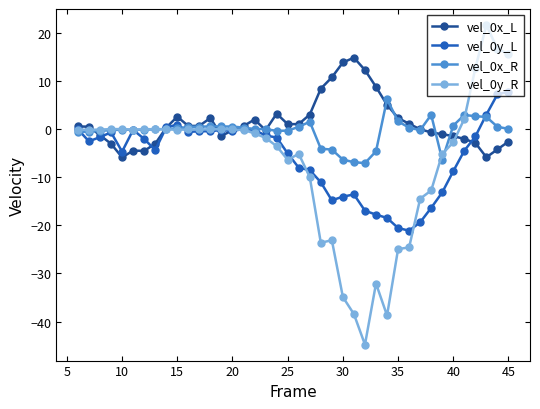

How many categories are shown in the chart?

40